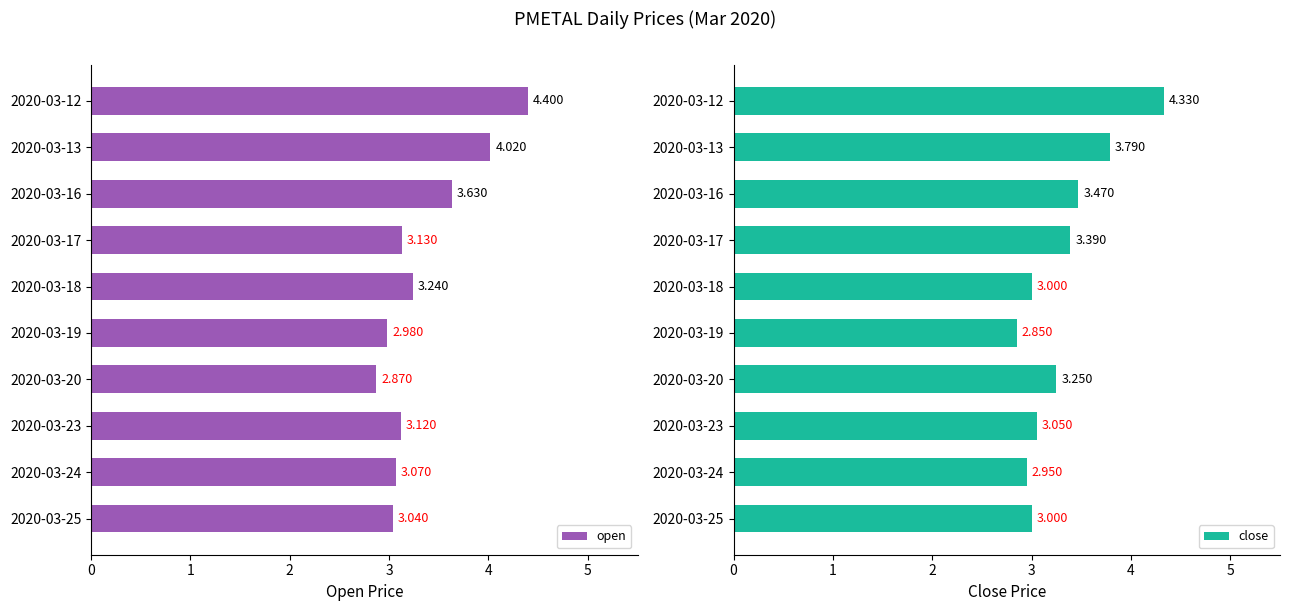

Rank the series by their average value, from lowest to highest.

close, open